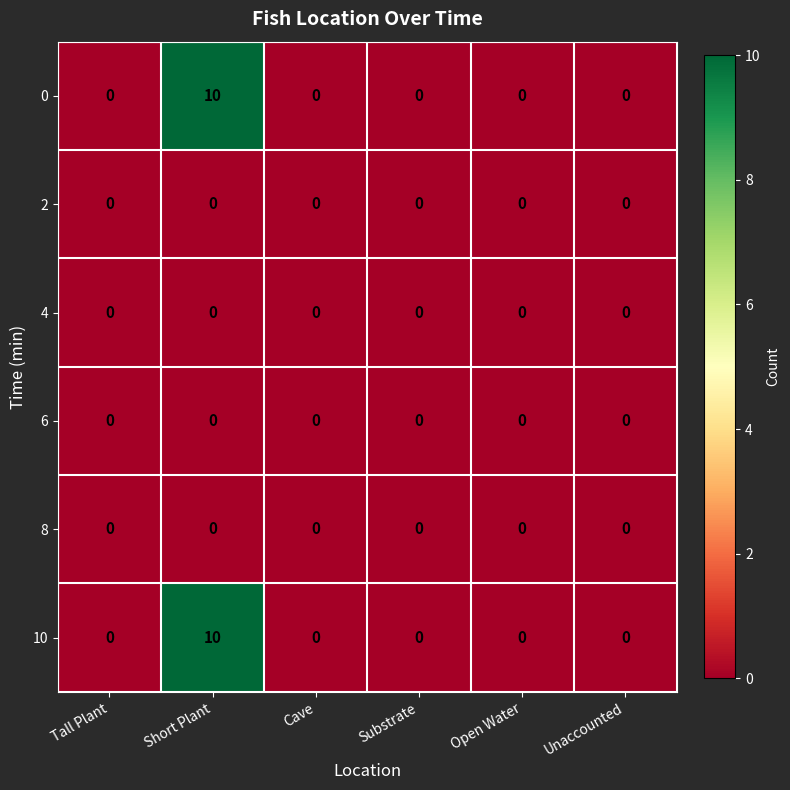

Is the value of 8 at Short Plant greater than the value of 10 at Short Plant?

No